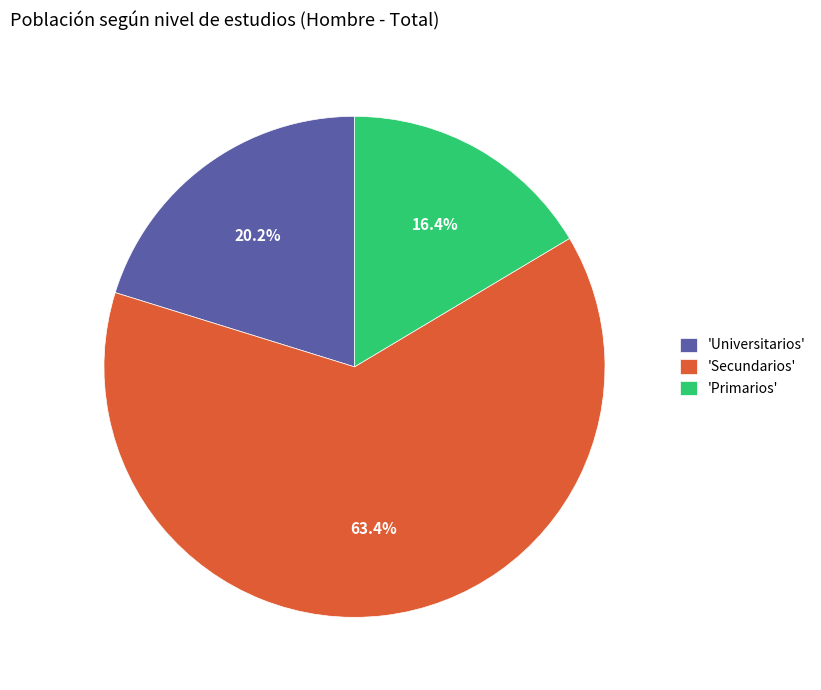

Do 'Universitarios' and 'Secundarios' together represent more than half of the pie?

Yes